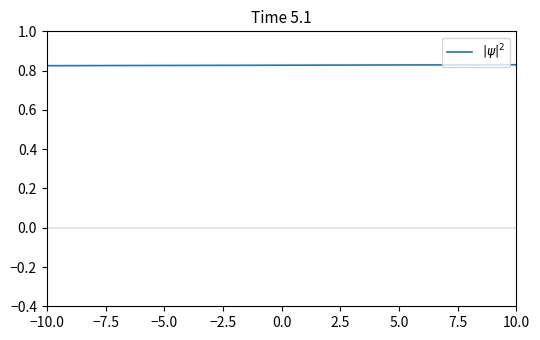

Reading right to left, extract all data points from this chart.

0.8	0.8	0.8	0.8	0.8	0.8	0.8	0.8	0.8	0.8	0.8	0.8	0.8	0.8	0.8